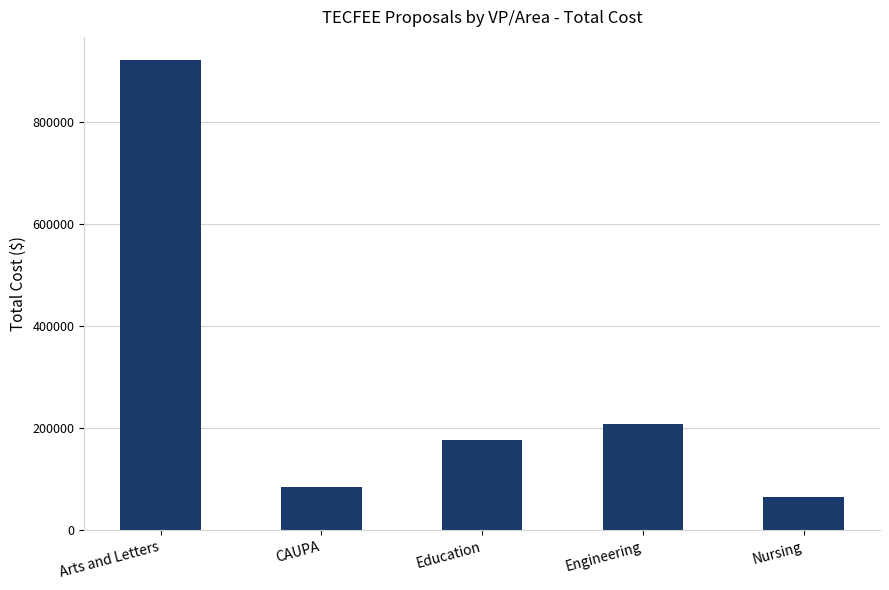

Reading right to left, list all the values displayed in this chart.

Nursing=65142.0	Engineering=207304.5	Education=177053.2	CAUPA=85795.0	Arts and Letters=920753.7